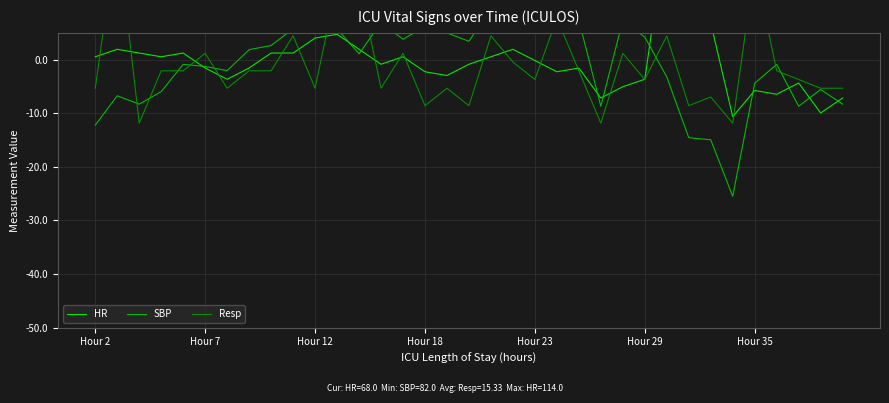

True or false: Resp has more than 1 points higher than both neighbors.

True